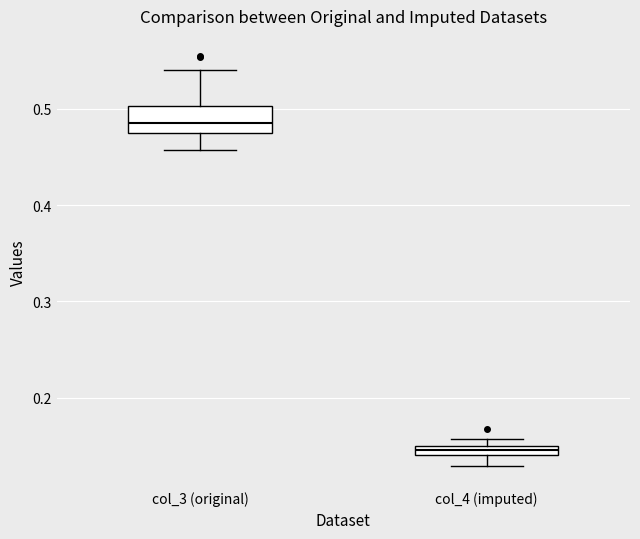

Where does the lower whisker of the box for col_4 (imputed) end on the y-axis? The values are not printed on the chart, so give them approximately, as read against the axis.

0.13